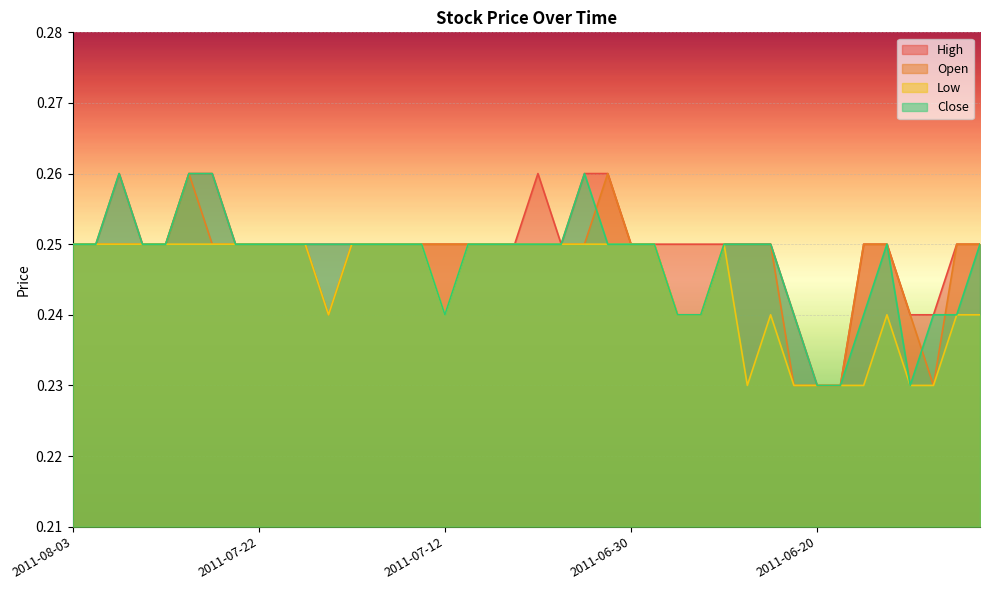

What is the highest value of the Open series?

0.3